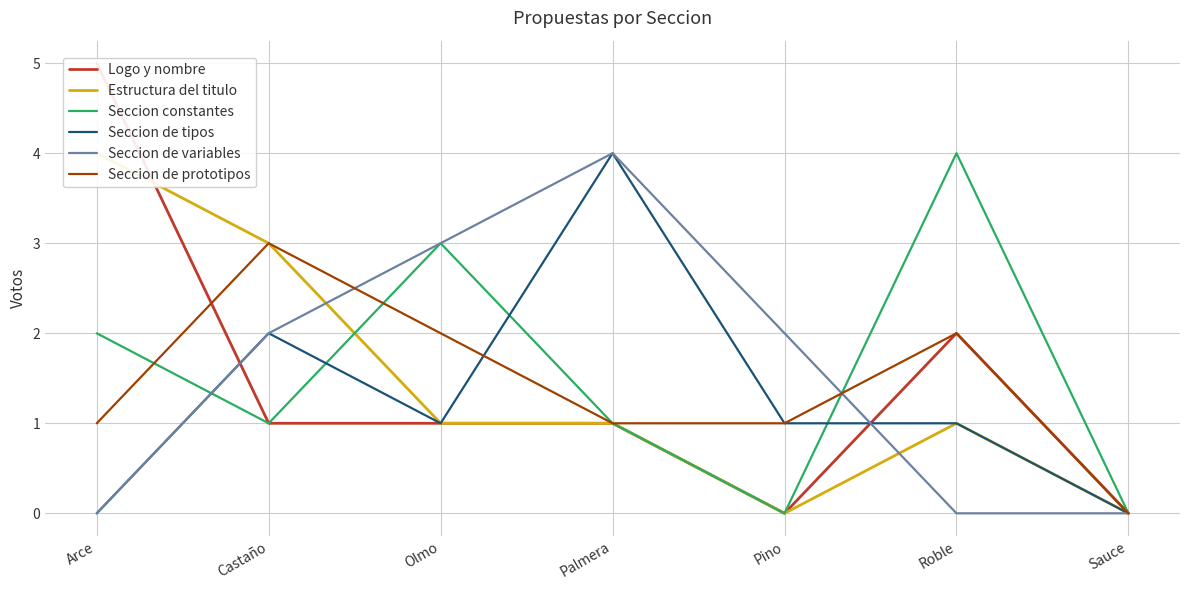

How many interior local valleys does the Seccion de tipos series have?

1